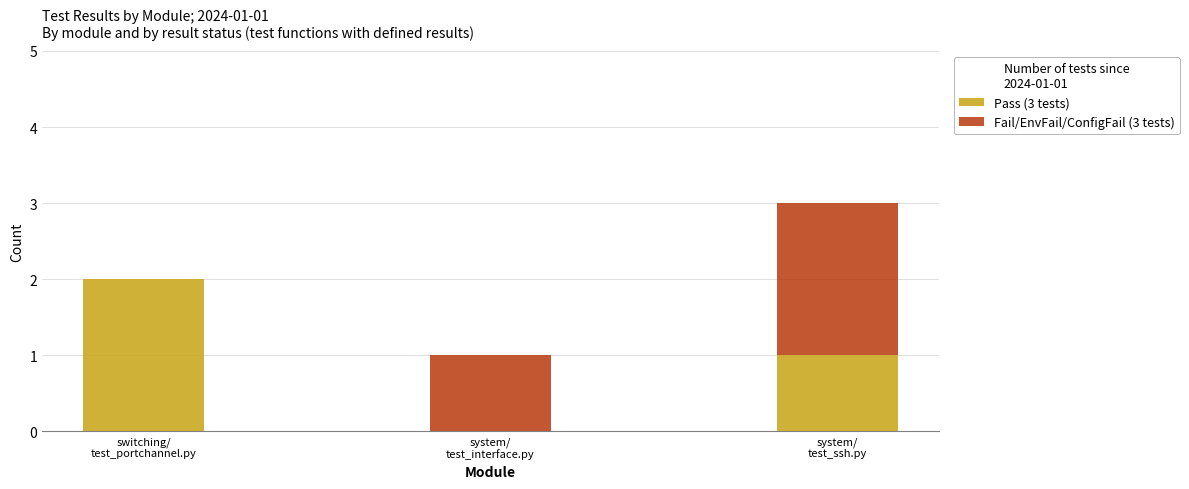

Are the bars grouped side by side (vs. stacked)?

No